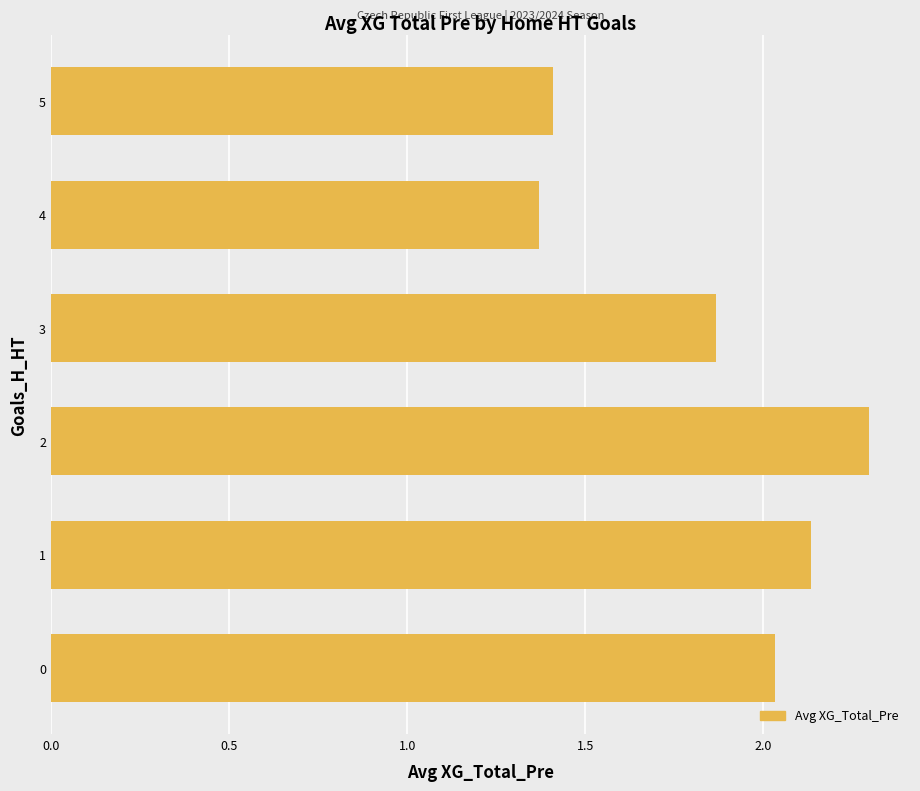

How many values are below 2?

3